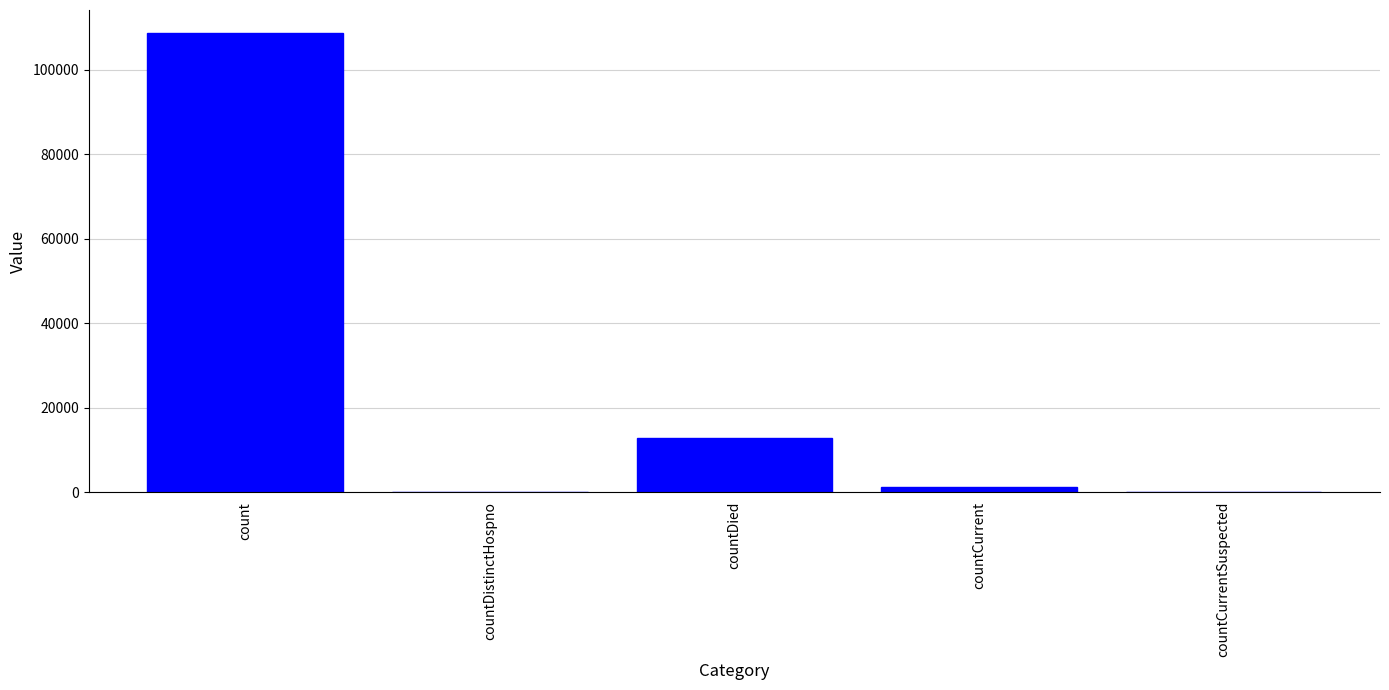

Is it true that the value at countDistinctHospno is -58532?

False